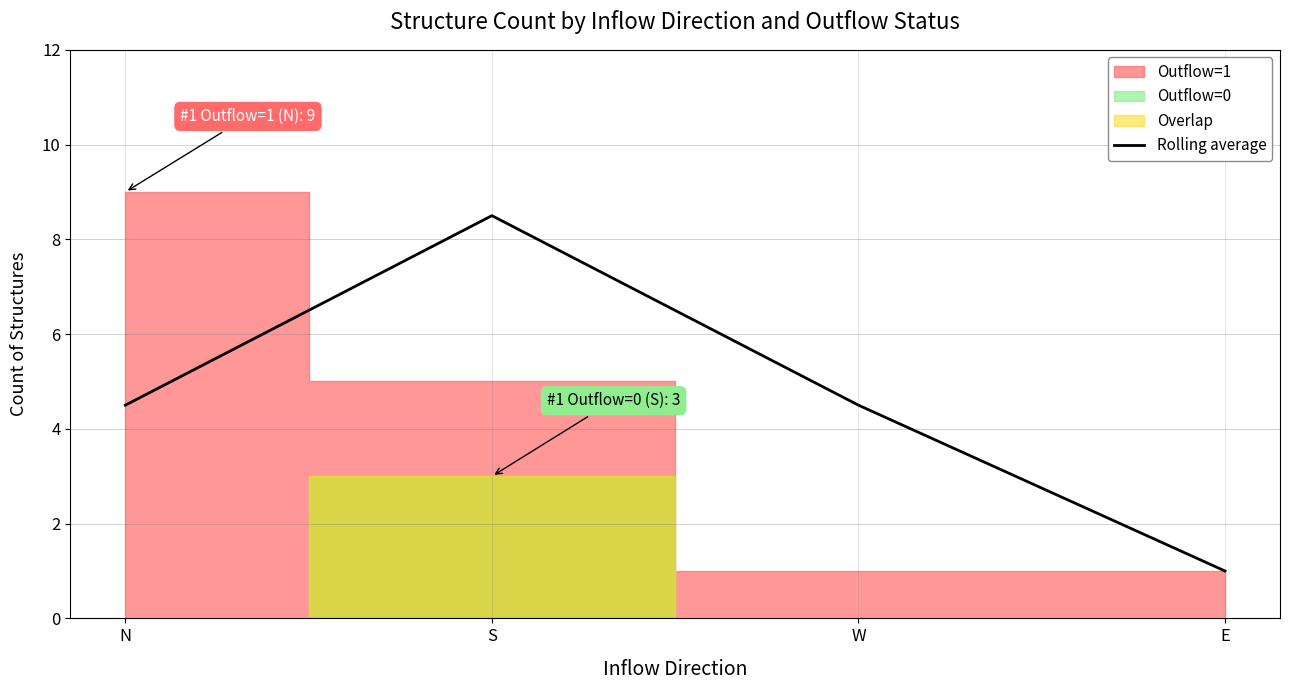

Count the number of values greater than 4.

3